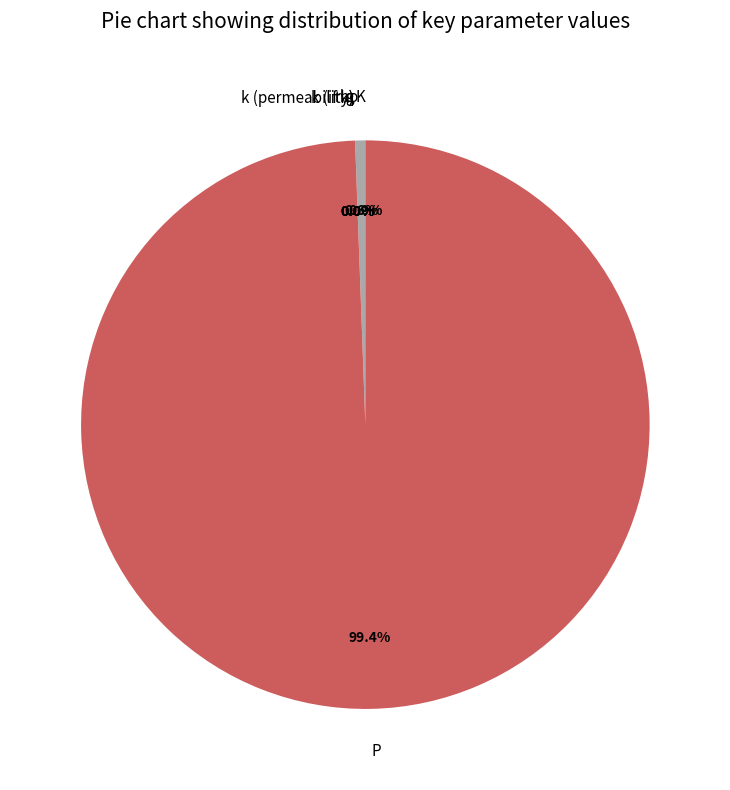

Which slice is the smallest?

k (permeability)